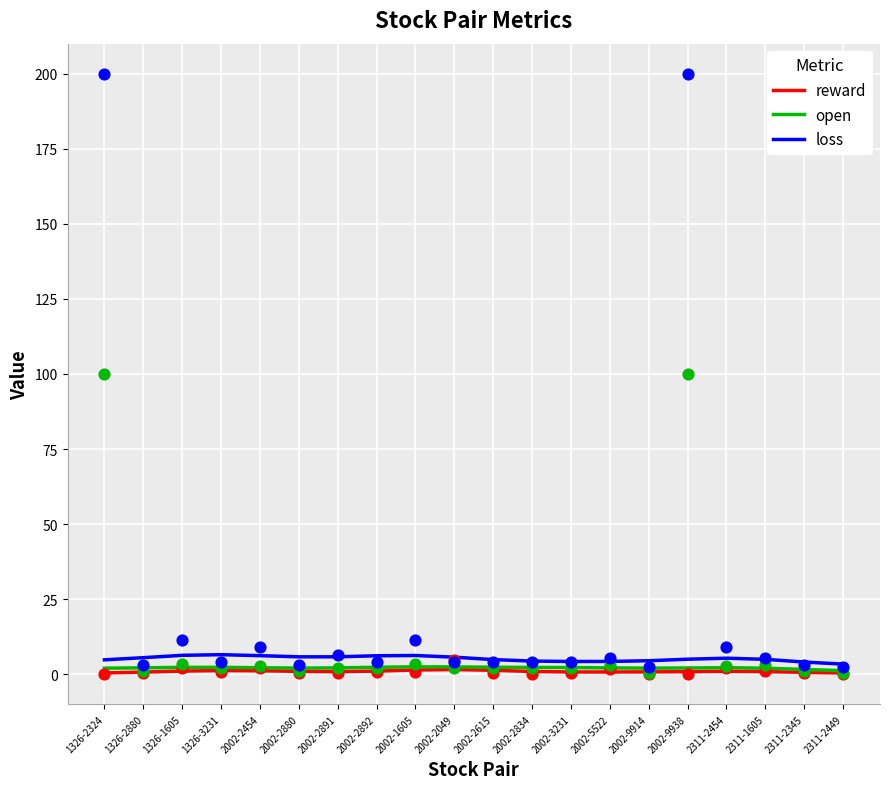

Is the value of reward at 2311-2449 greater than the value of loss at 2002-2834?

No